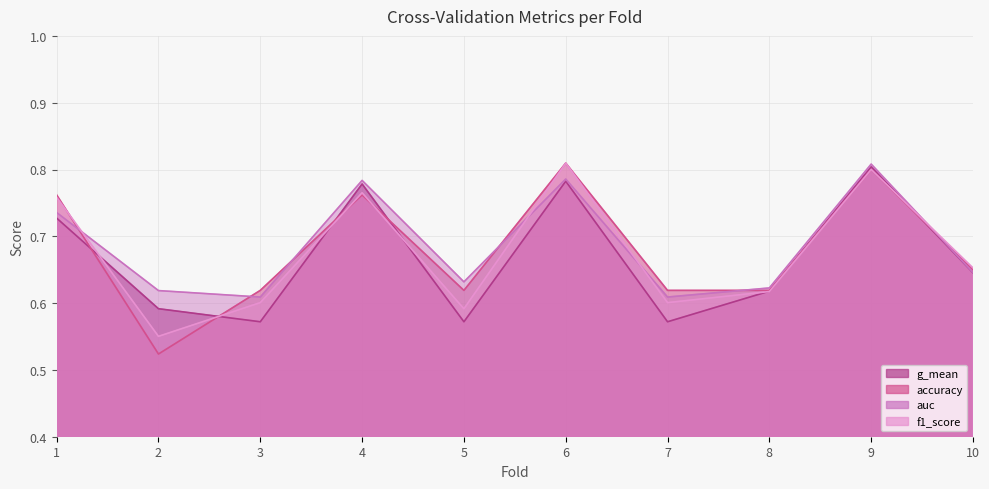

What is the difference between the maximum and minimum values in the auc series?

0.2